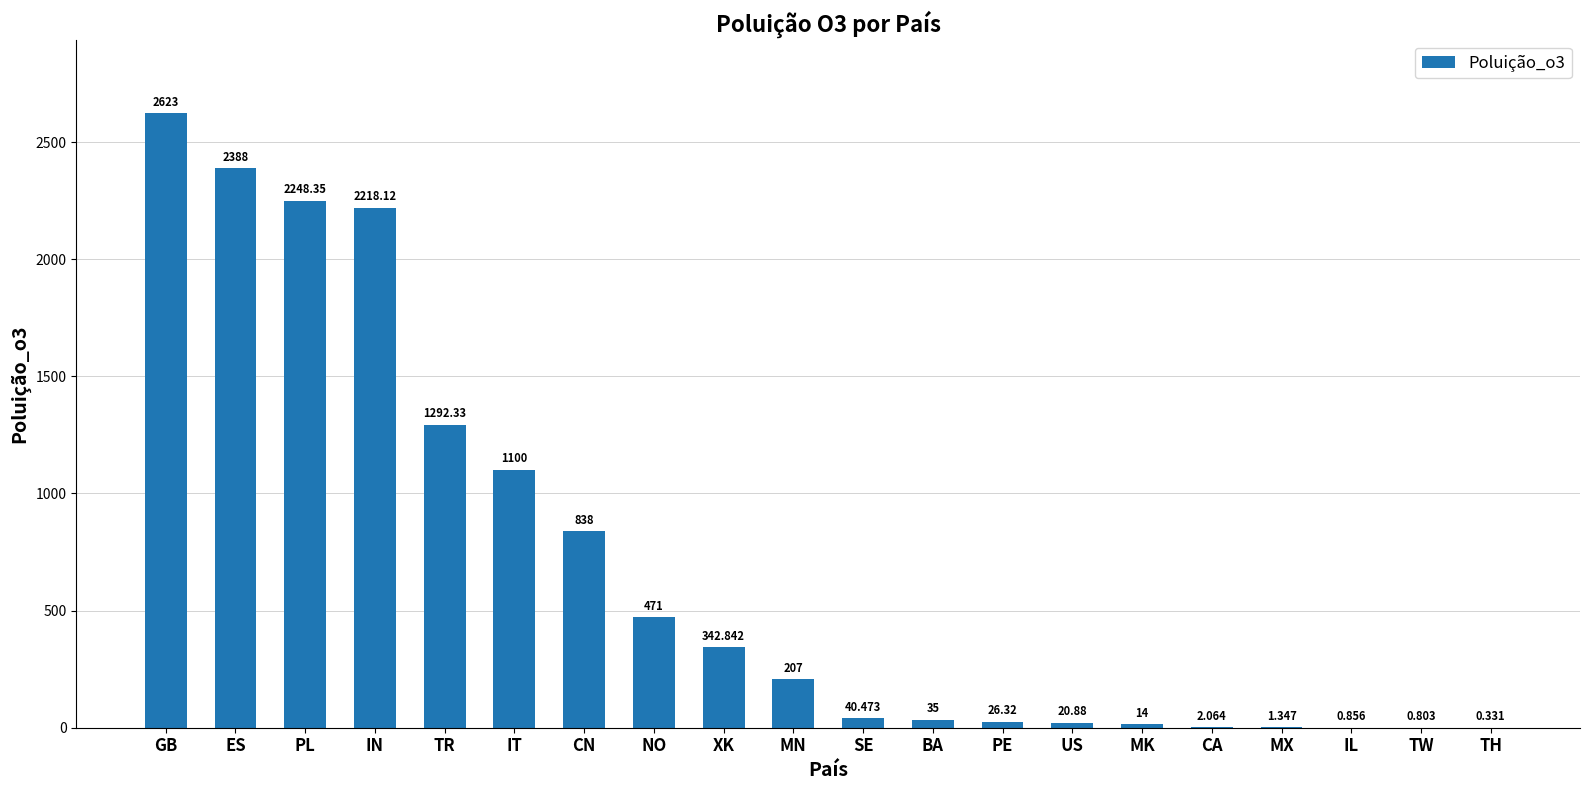

What is the average value?

693.5